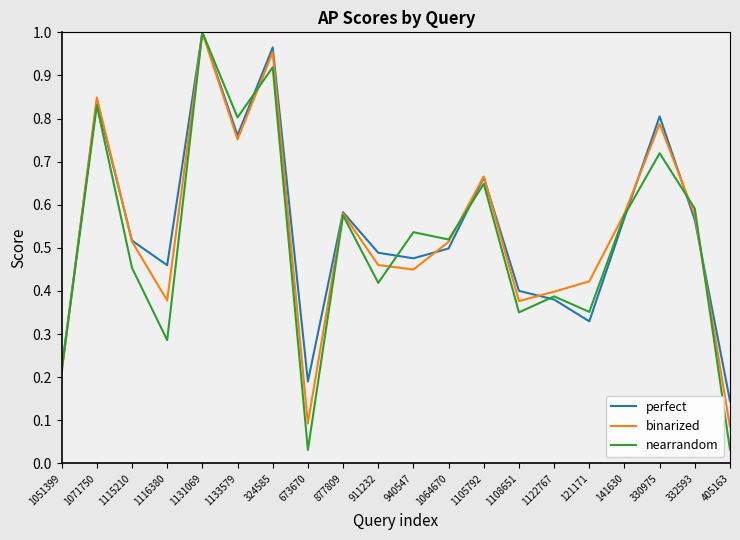

Which category has the highest value in the perfect series?

1131069